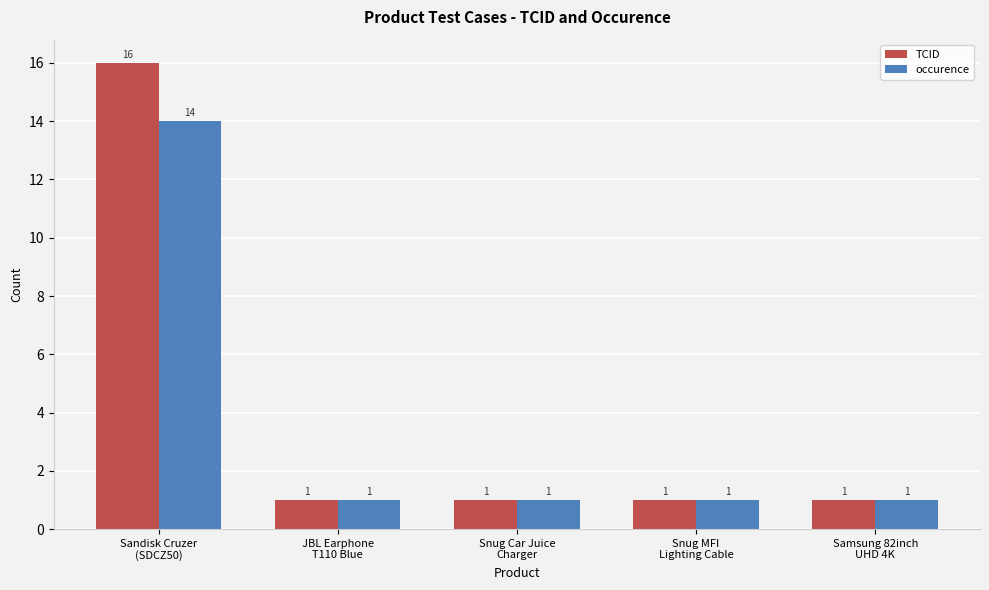

What is the average value of the TCID series?

4